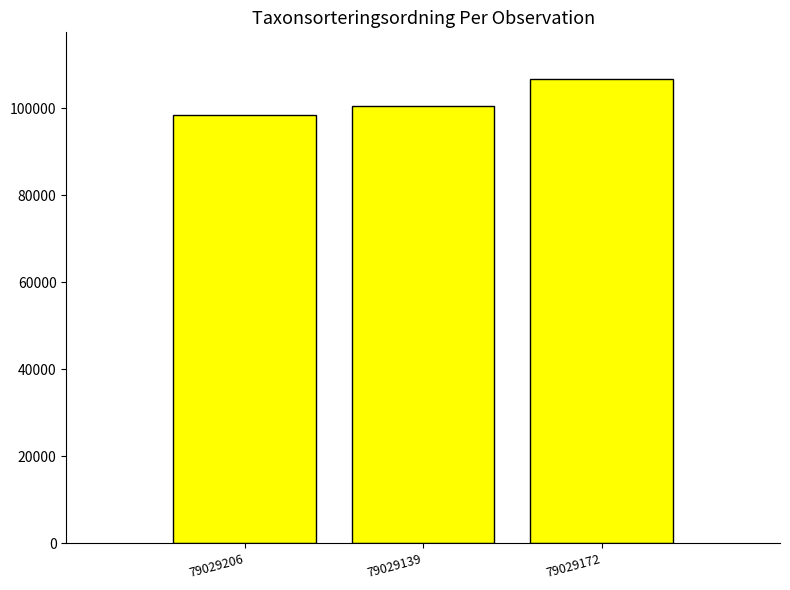

What is the label of the 1st bar from the right?

79029172